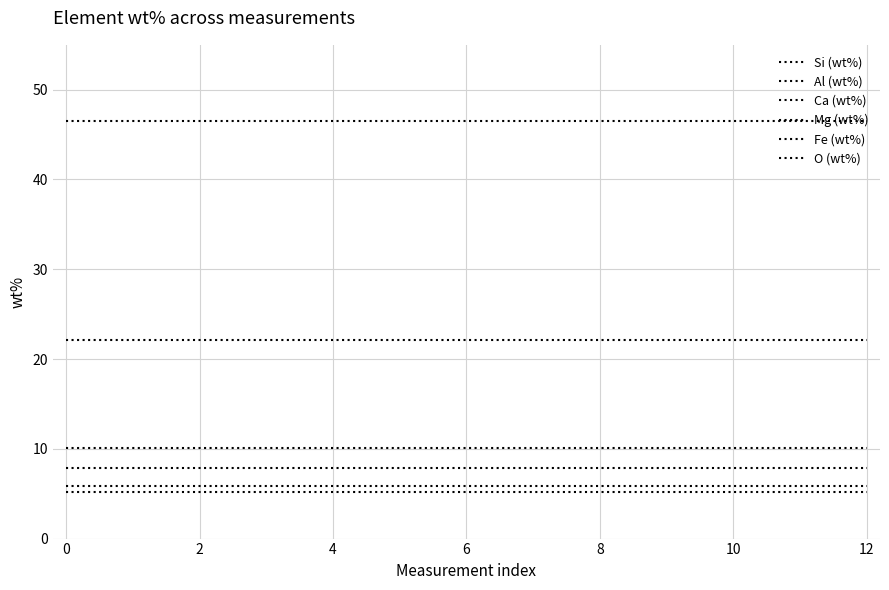

How many lines are shown in the chart?

6